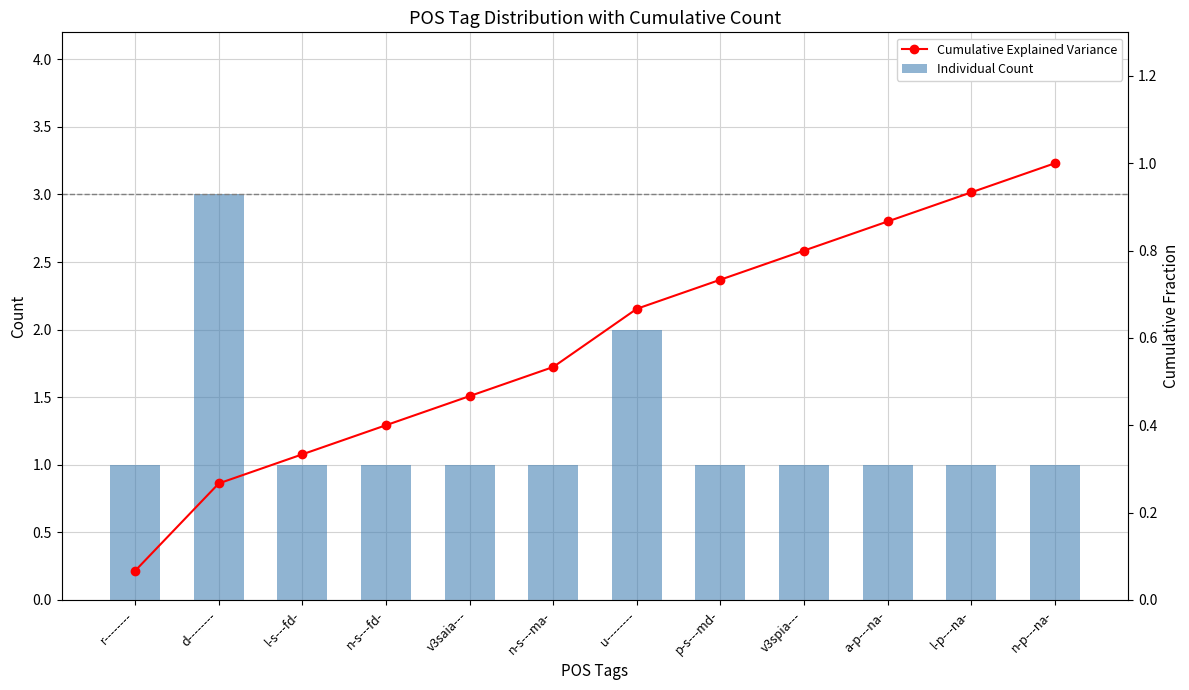

What is the total value across all series at a-p---na-?

1.9